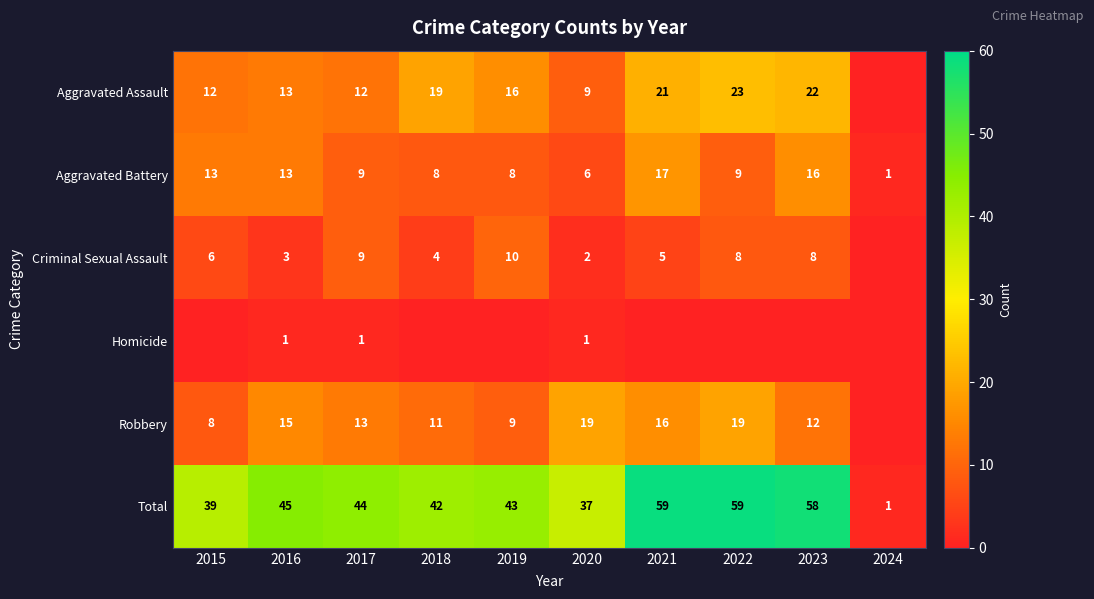

Which label corresponds to the largest value in the chart?

2021